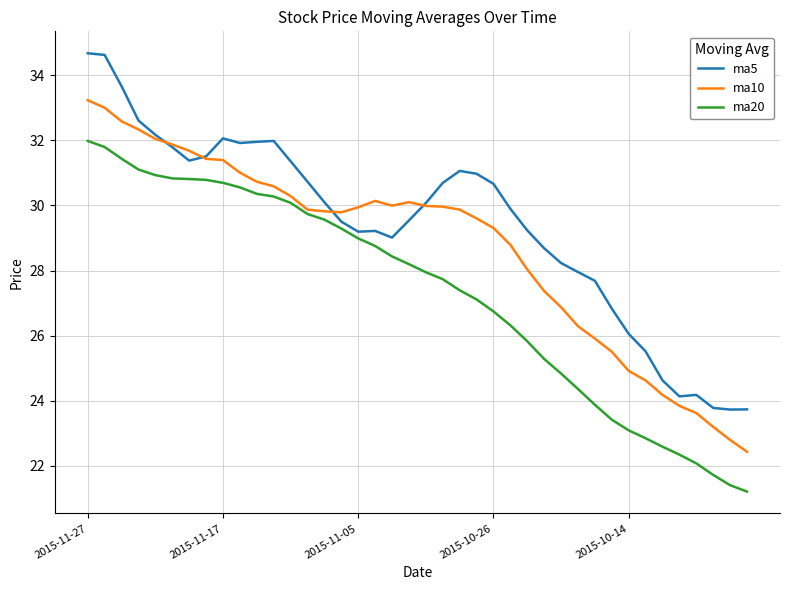

List the series in order of their peak value, highest first.

ma5, ma10, ma20